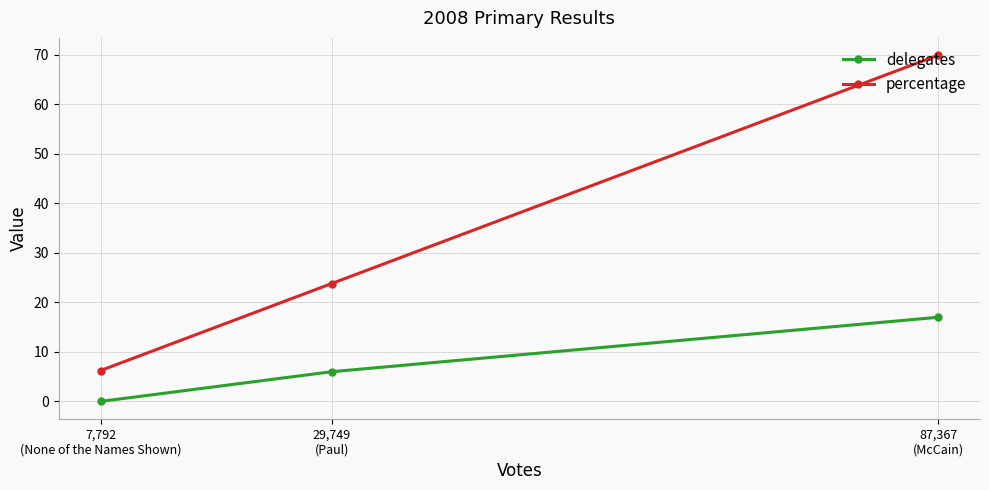

What is the sum of the delegates values at 7,792
(None of the Names Shown) and 29,749
(Paul)?

6.0